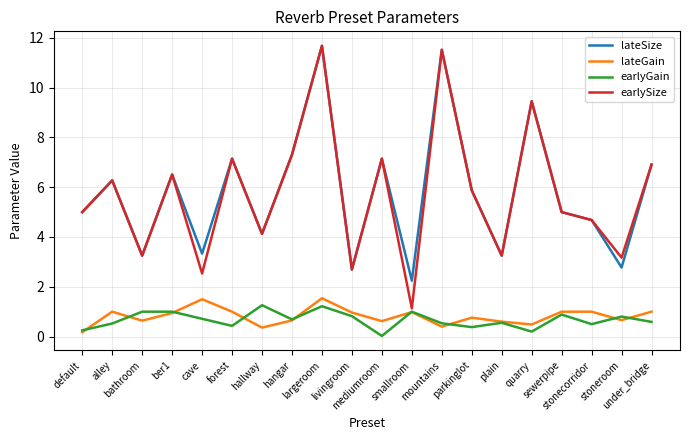

What is the difference between the second highest and minimum values in the lateGain series?

1.3